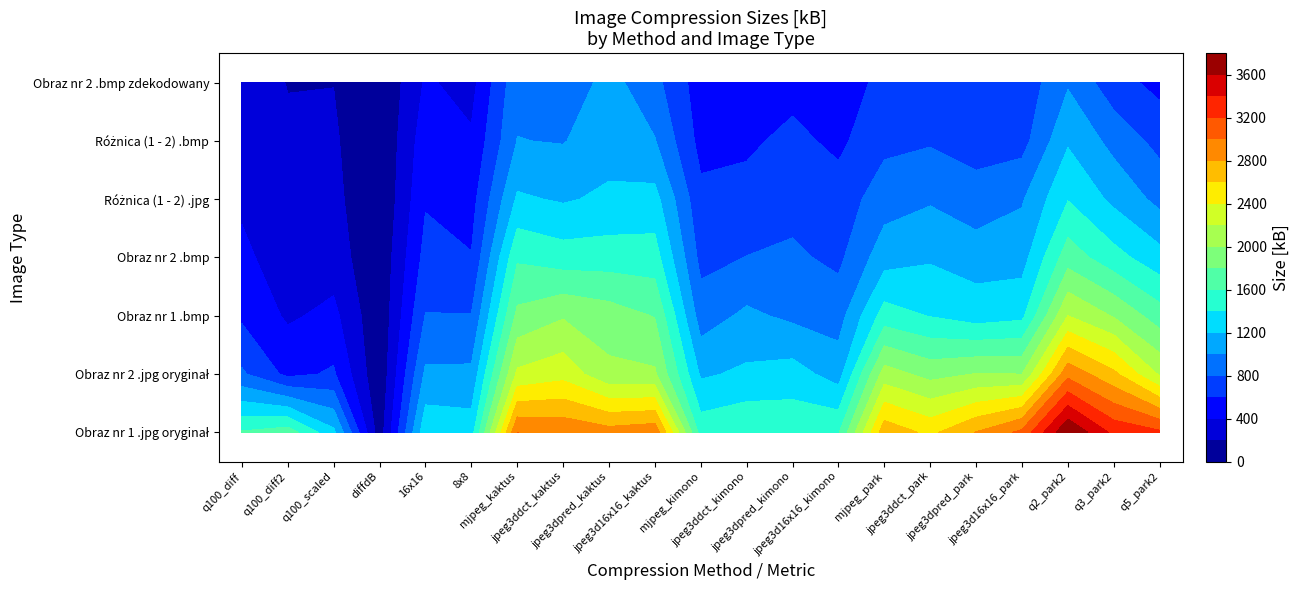

Reading left to right, list all the values displayed in this chart.

Obraz nr 1 .jpg oryginał: 0=1620.0	1=1706.0	2=1247.0	3=85.0	4=1345.0	5=1307.0	6=3001.0	7=2963.0	8=2886.0	9=2940.0	10=1520.0	11=1580.0	12=1547.0	13=1580.0	14=2730.0	15=2553.0	16=2809.0	17=3050.0	18=3794.0	19=3348.0	20=3238.0
Obraz nr 2 .jpg oryginał: 0=830.0	1=550.0	2=626.0	3=33.3	4=1038.0	5=1041.0	6=2240.0	7=2329.0	8=2048.0	9=2030.0	10=1170.0	11=1239.0	12=1286.0	13=1112.0	14=2090.0	15=1933.0	16=2008.0	17=2000.0	18=2938.0	19=2648.0	20=2175.0
Obraz nr 1 .bmp: 0=565.0	1=371.0	2=452.0	3=32.6	4=808.0	5=806.0	6=1850.0	7=1980.0	8=1897.0	9=1790.0	10=901.0	11=1041.0	12=958.0	13=913.0	14=1490.0	15=1391.0	16=1303.0	17=1350.0	18=2201.0	19=1983.0	20=1695.0
Obraz nr 2 .bmp: 0=443.0	1=298.0	2=301.0	3=32.5	4=667.0	5=610.0	6=1570.0	7=1494.0	8=1499.0	9=1490.0	10=740.0	11=804.0	12=835.0	13=754.0	14=1115.0	15=1175.0	16=1114.0	17=1118.0	18=1707.0	19=1475.0	20=1273.0
Różnica (1 - 2) .jpg: 0=367.0	1=251.0	2=260.0	3=0.0	4=580.0	5=521.0	6=1230.0	7=1178.0	8=1238.0	9=1270.0	10=650.0	11=663.0	12=731.0	13=685.0	14=908.0	15=977.0	16=871.0	17=980.0	18=1391.0	19=1152.0	20=941.0
Różnica (1 - 2) .bmp: 0=319.0	1=222.0	2=230.0	3=0.0	4=514.0	5=427.0	6=1005.0	7=989.0	8=1115.0	9=1010.0	10=535.0	11=566.0	12=649.0	13=556.0	14=748.0	15=779.0	16=728.0	17=725.0	18=1175.0	19=935.0	20=736.0
Obraz nr 2 .bmp zdekodowany: 0=276.0	1=195.0	2=197.0	3=0.0	4=425.0	5=332.0	6=942.0	7=856.0	8=1073.0	9=859.0	10=497.0	11=494.0	12=534.0	13=460.0	14=673.0	15=671.0	16=642.0	17=669.0	18=977.0	19=677.0	20=540.0